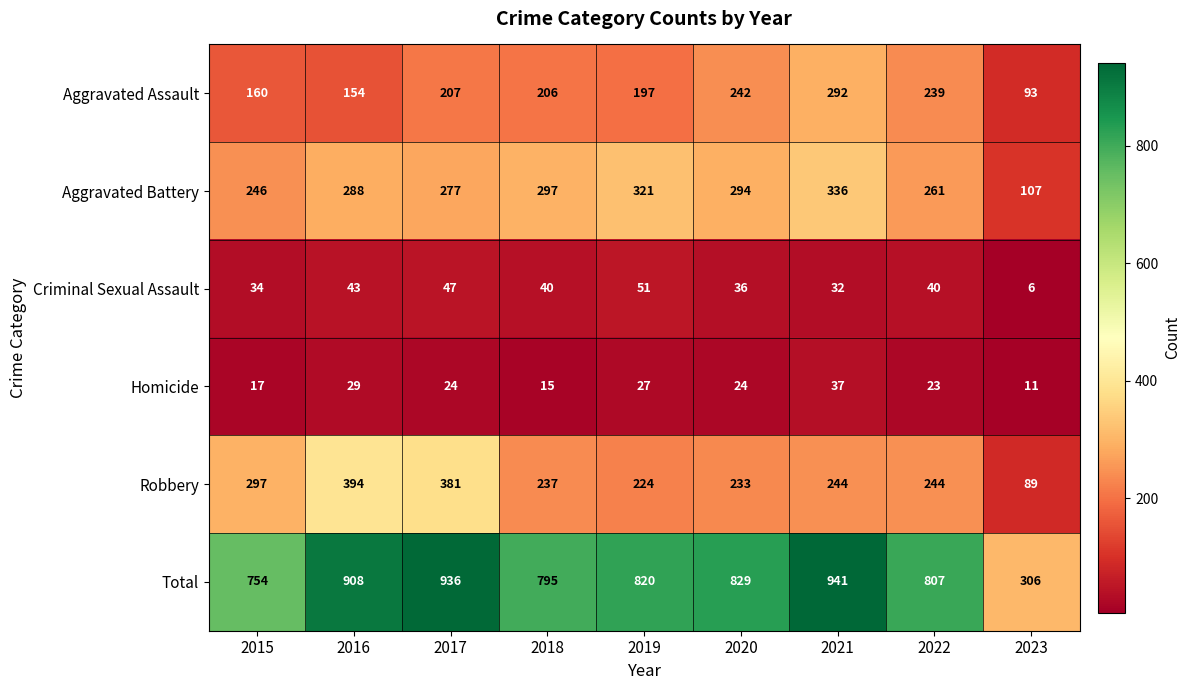

Is it true that Total equals 264 at 2020?

False